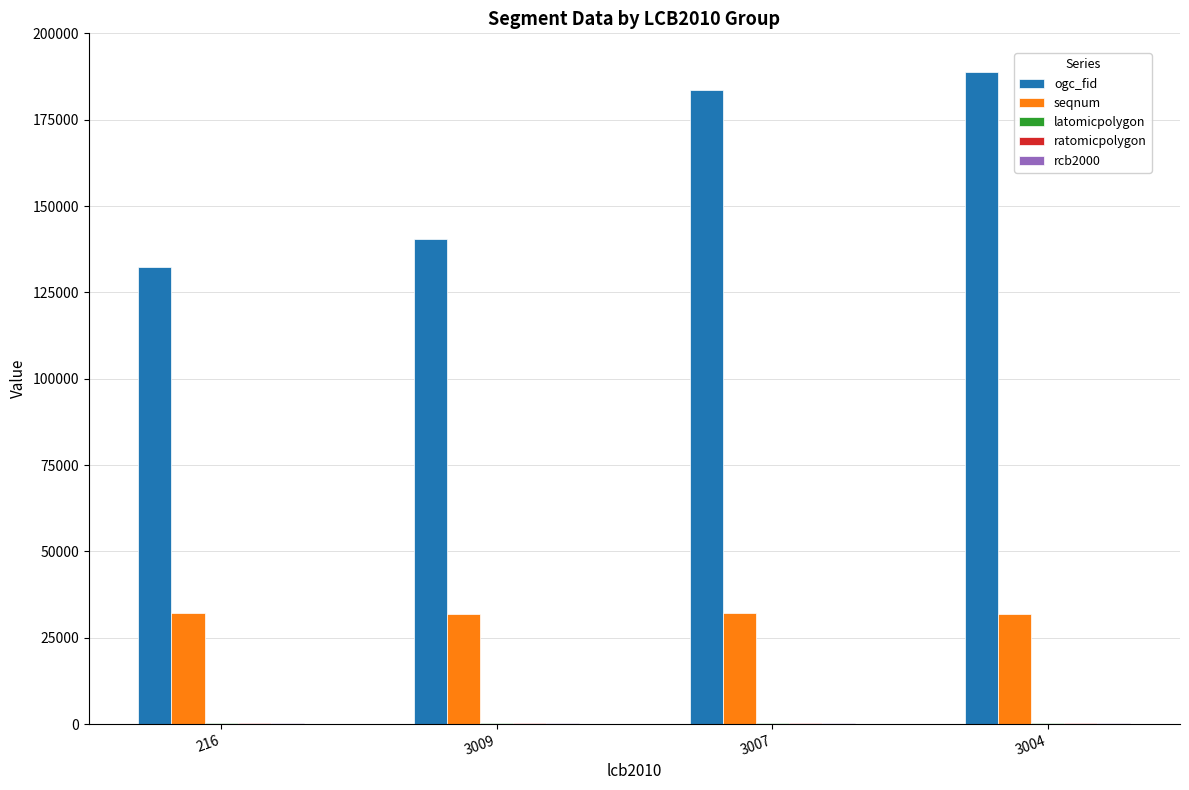

How many data points does each series have?

4